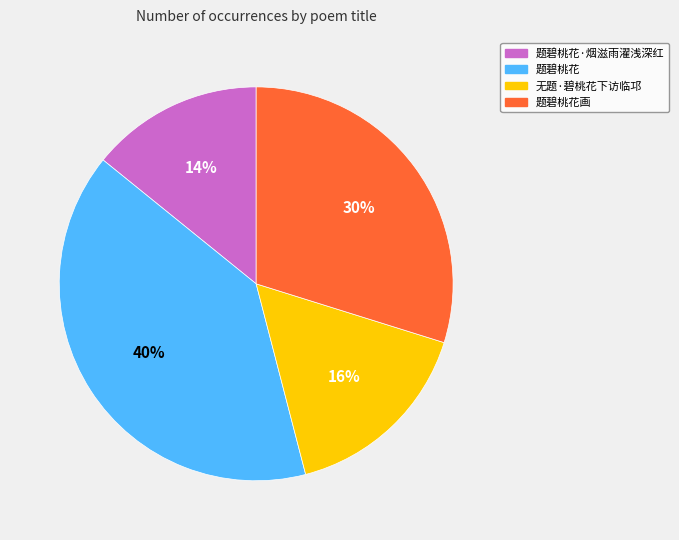

Do 题碧桃花 and 题碧桃花画 together represent more than half of the pie?

Yes